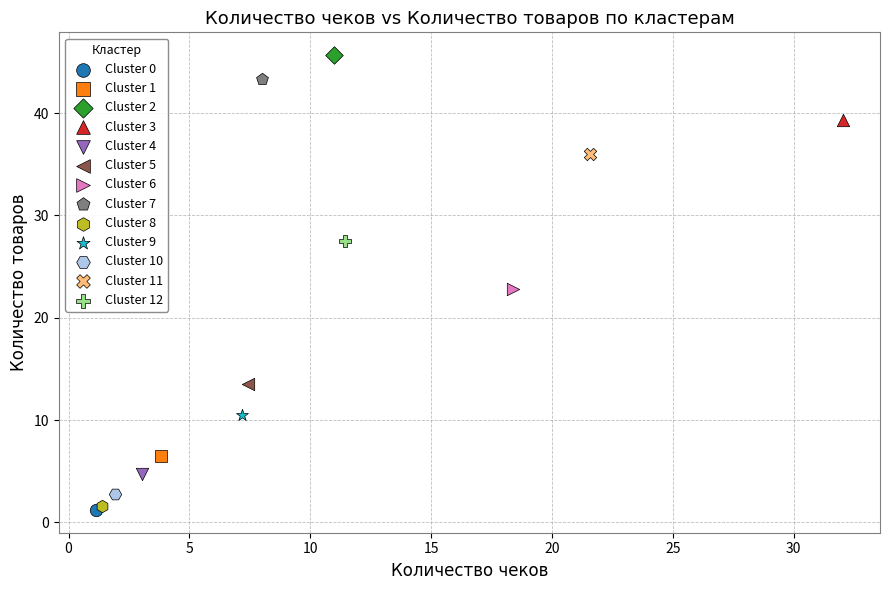

Which series reaches the minimum Y coordinate?

Cluster 0